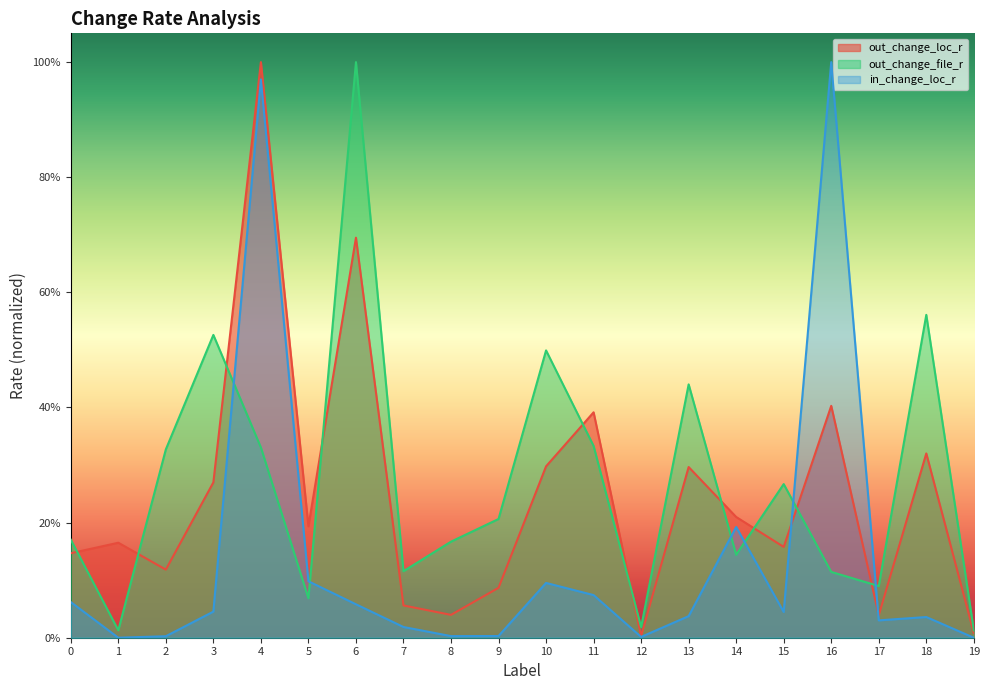

Where is the first local maximum for out_change_loc_r?

1